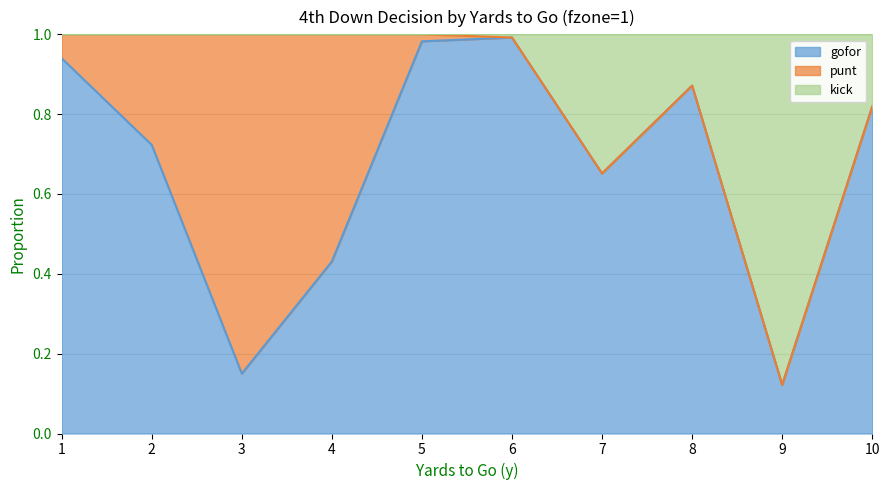

Which category has the lowest value in the gofor series?

9